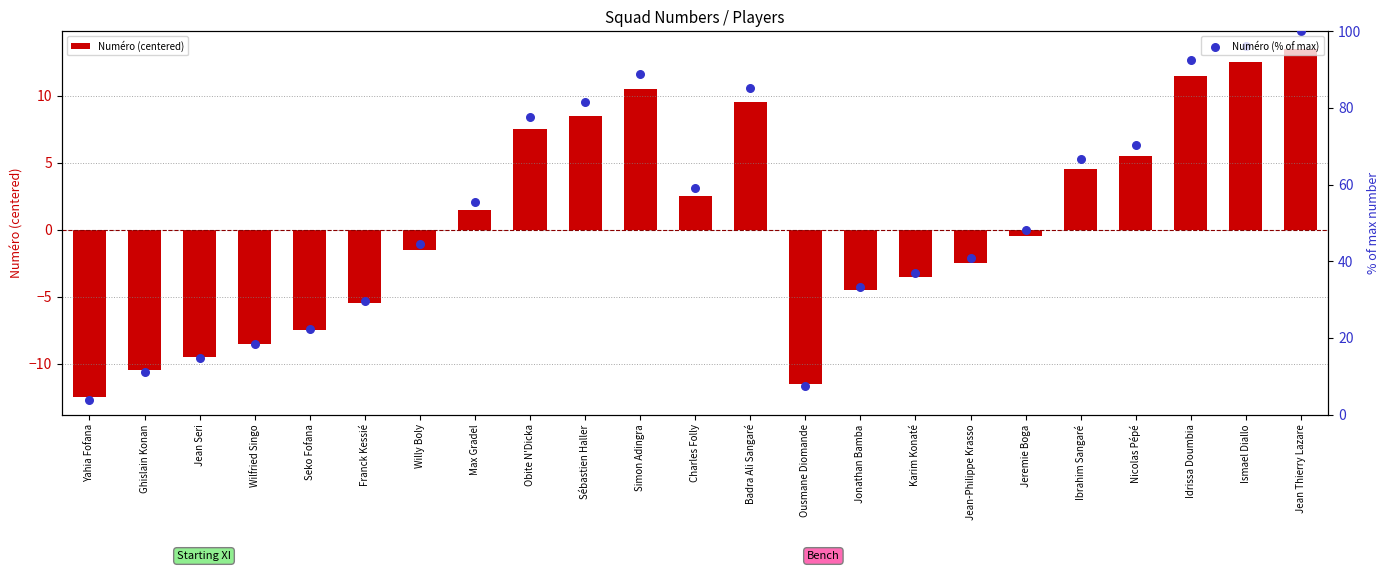

Which series reaches the minimum Y coordinate?

Numéro (centered)